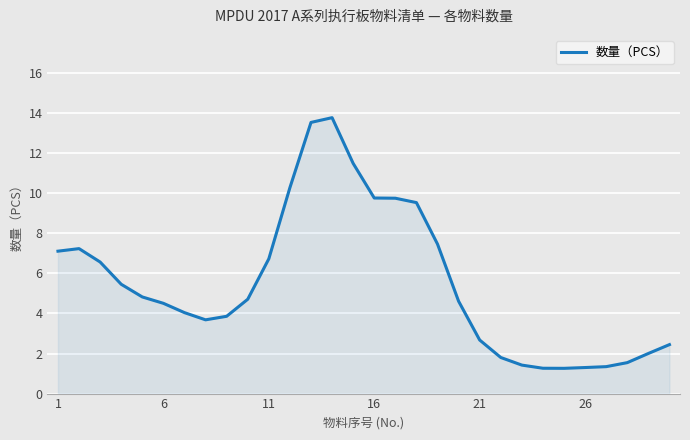

What is the difference between the maximum and minimum values?

12.5